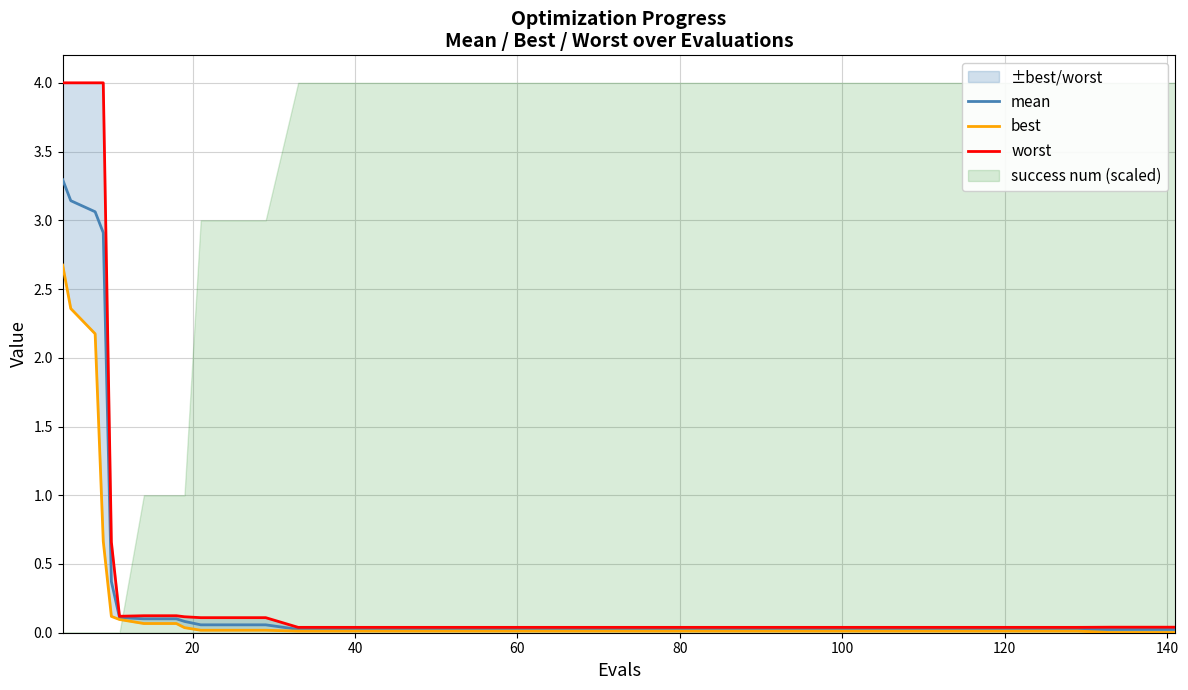

Which series has the largest total across all categories?

worst